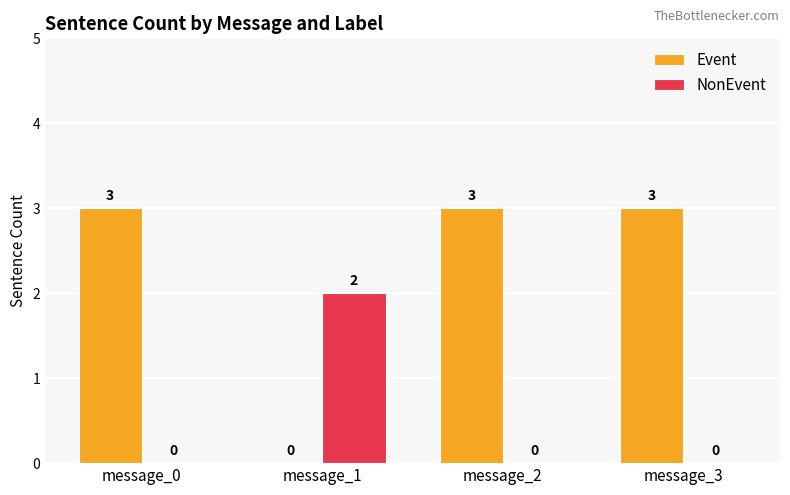

How many categories are shown in the chart?

4